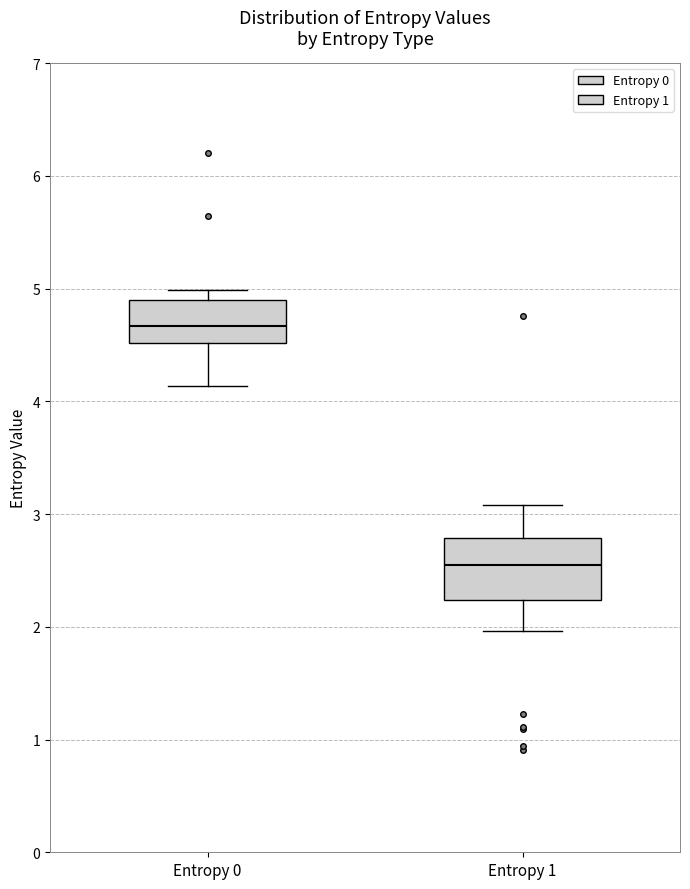

Which box is the tallest, from its lower edge to its upper edge?

Entropy 1